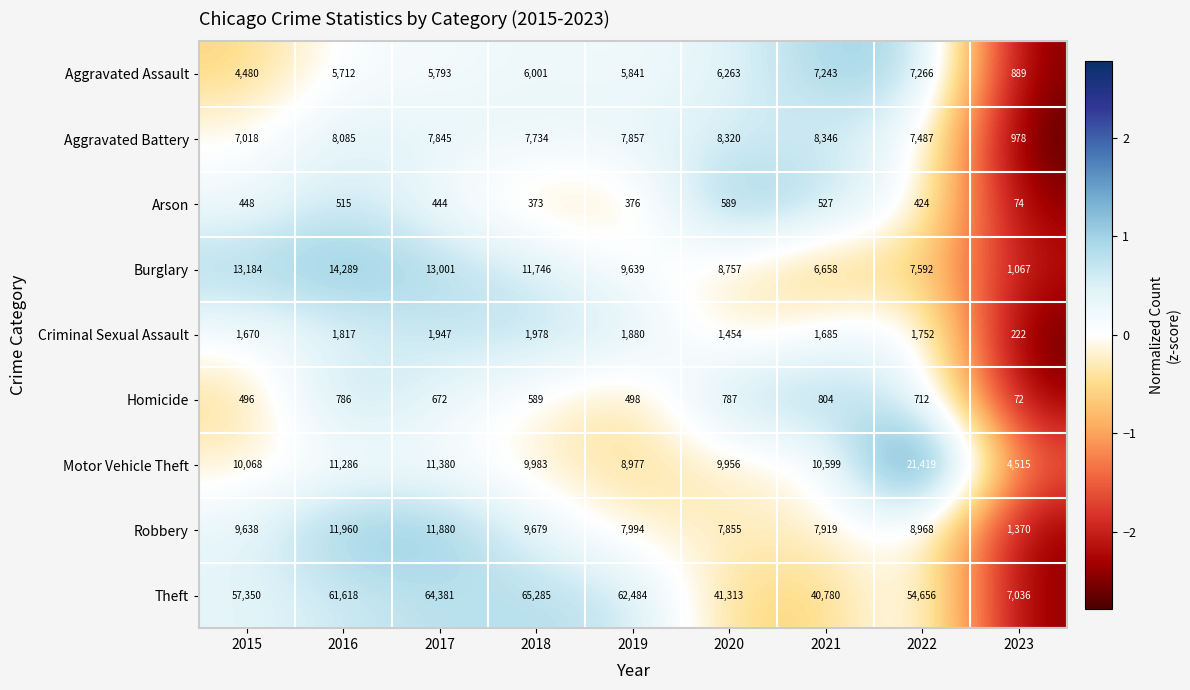

Which series changed the most between 2017 and 2021?

Theft